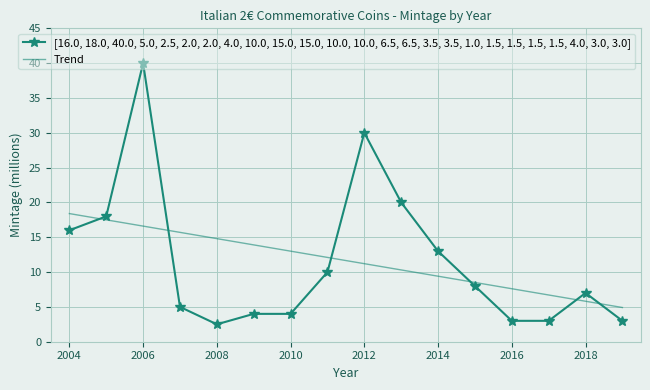

List the series in order of their peak value, highest first.

[16.0, 18.0, 40.0, 5.0, 2.5, 2.0, 2.0, 4.0, 10.0, 15.0, 15.0, 10.0, 10.0, 6.5, 6.5, 3.5, 3.5, 1.0, 1.5, 1.5, 1.5, 1.5, 4.0, 3.0, 3.0], Trend